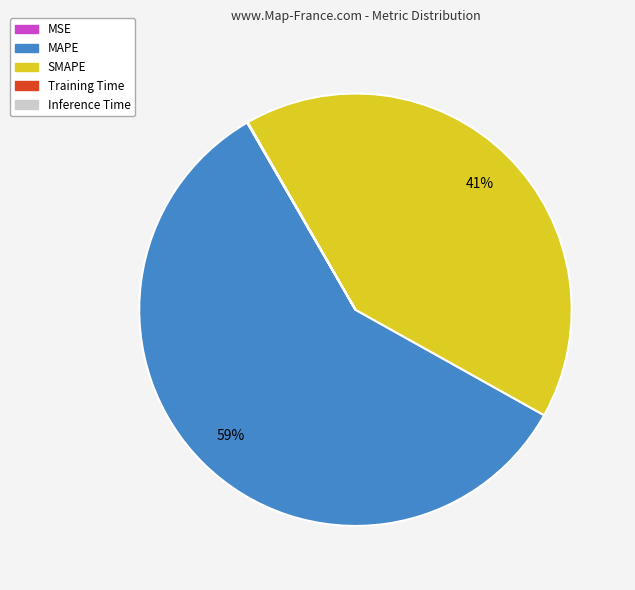

True or false: MAPE accounts for 59% of the total.

True